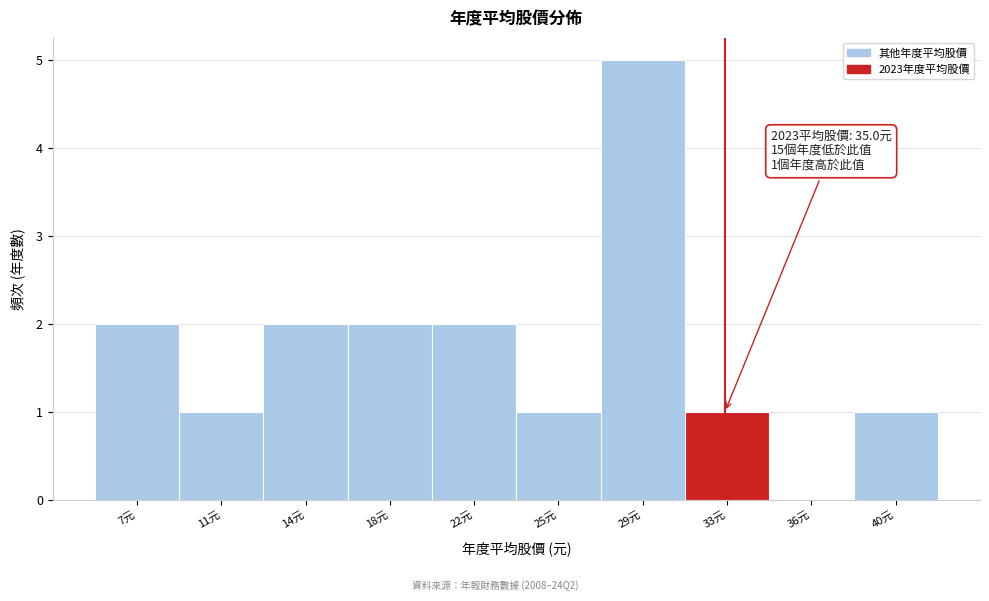

Reading right to left, list all the values displayed in this chart.

40元=1	36元=0	33元=1	29元=5	25元=1	22元=2	18元=2	14元=2	11元=1	7元=2